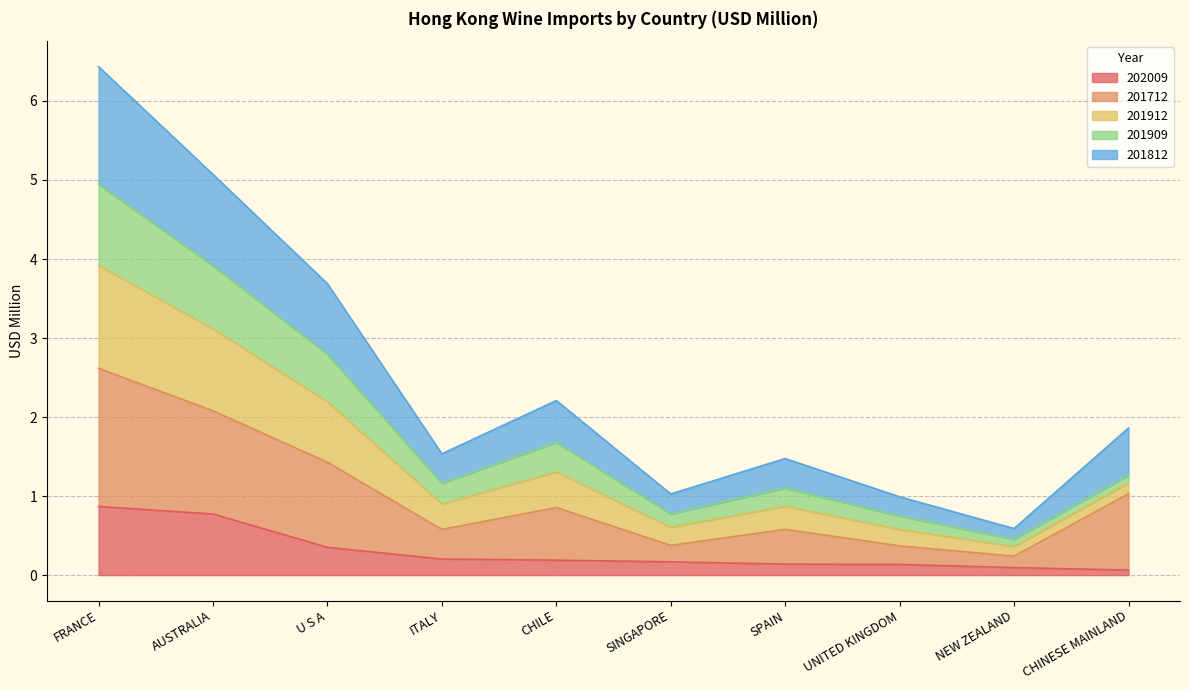

At which category does 201812 reach its first local peak?

CHILE